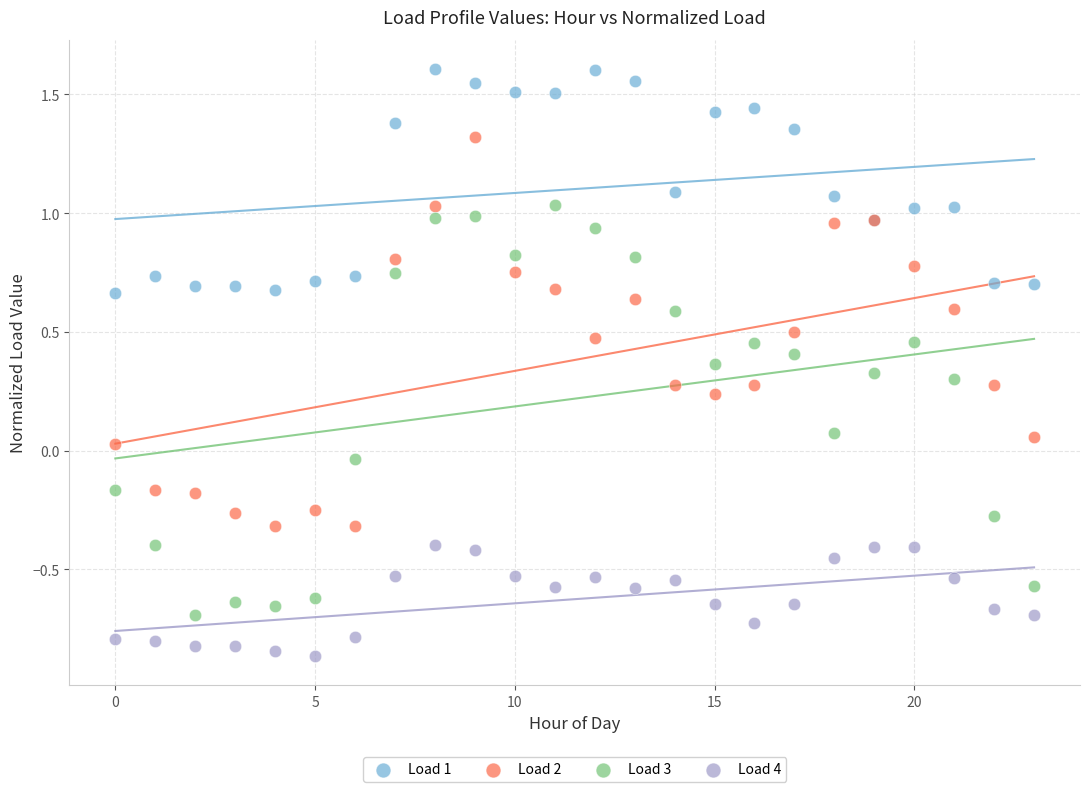

Which series contains the highest Y value?

Load 1